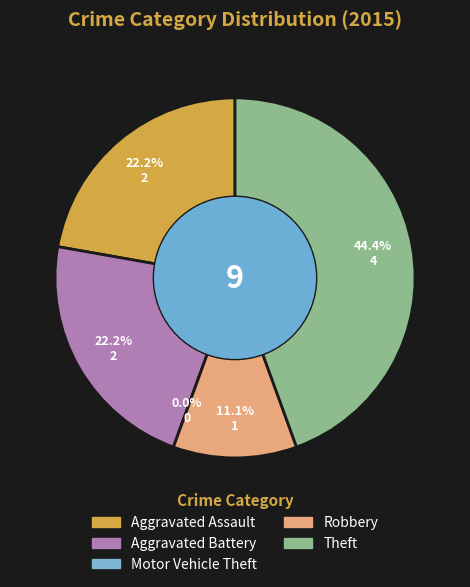

What is the largest slice in the pie chart?

Theft